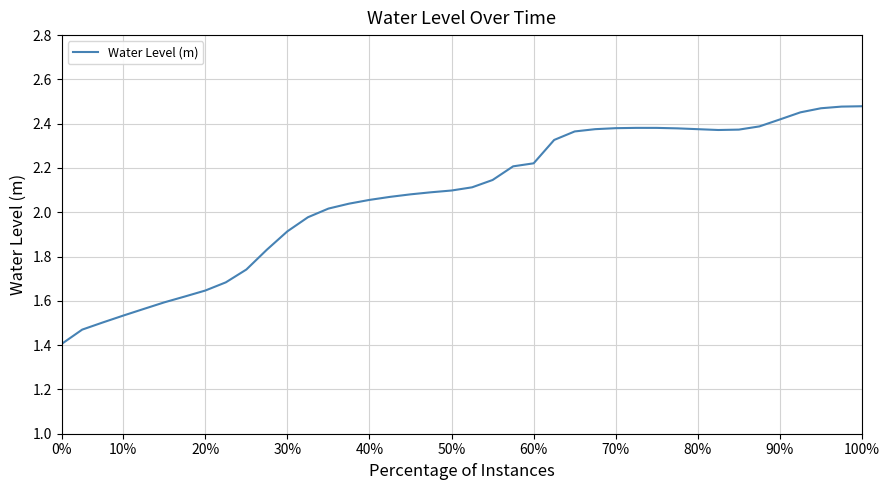

What is the smallest value displayed?

1.4